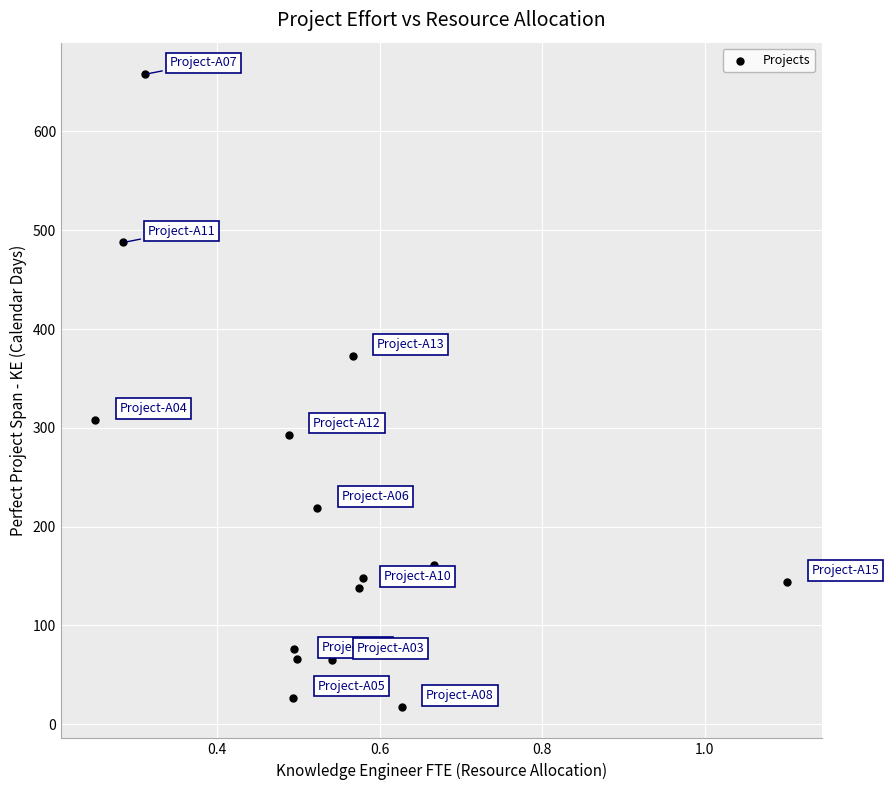

What is the range of X values (max minus min)?

0.9